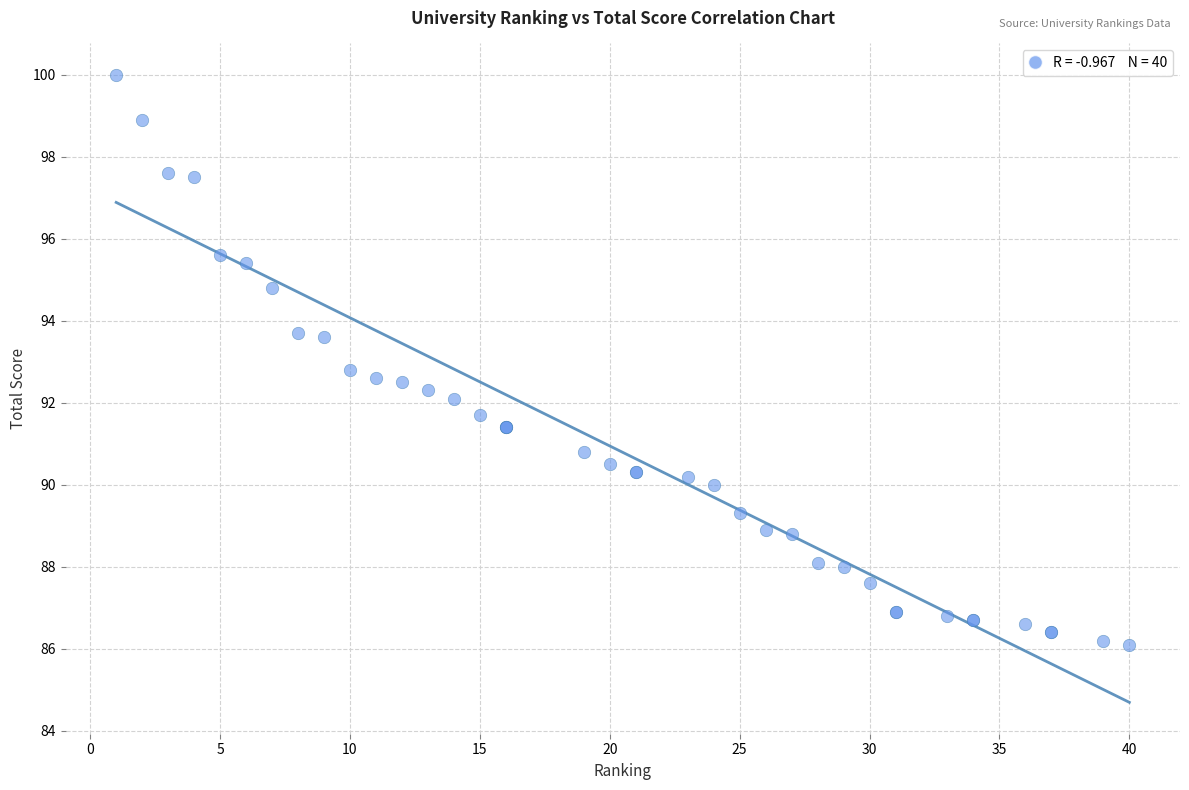

What Y value in the scatter plot is closest to 93?

92.8